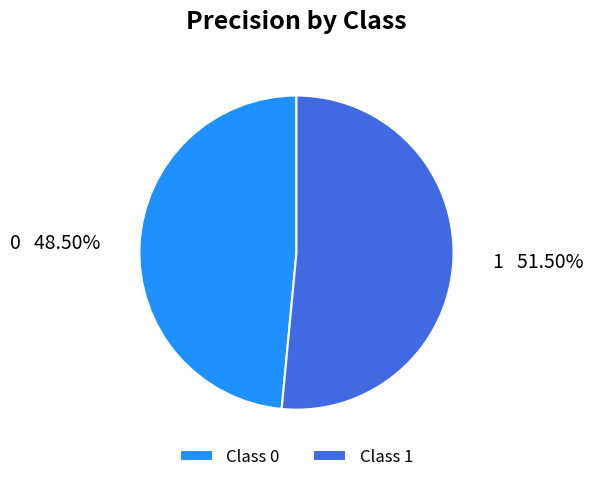

Which category has the biggest portion of the pie?

1